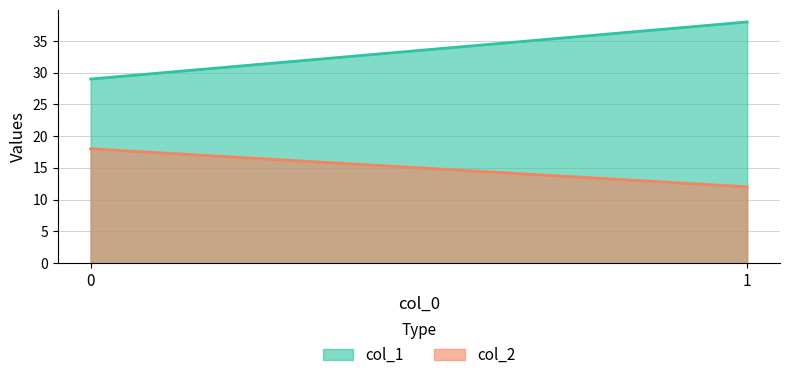

What is the value of the col_1 point at the 1st from the left?

29